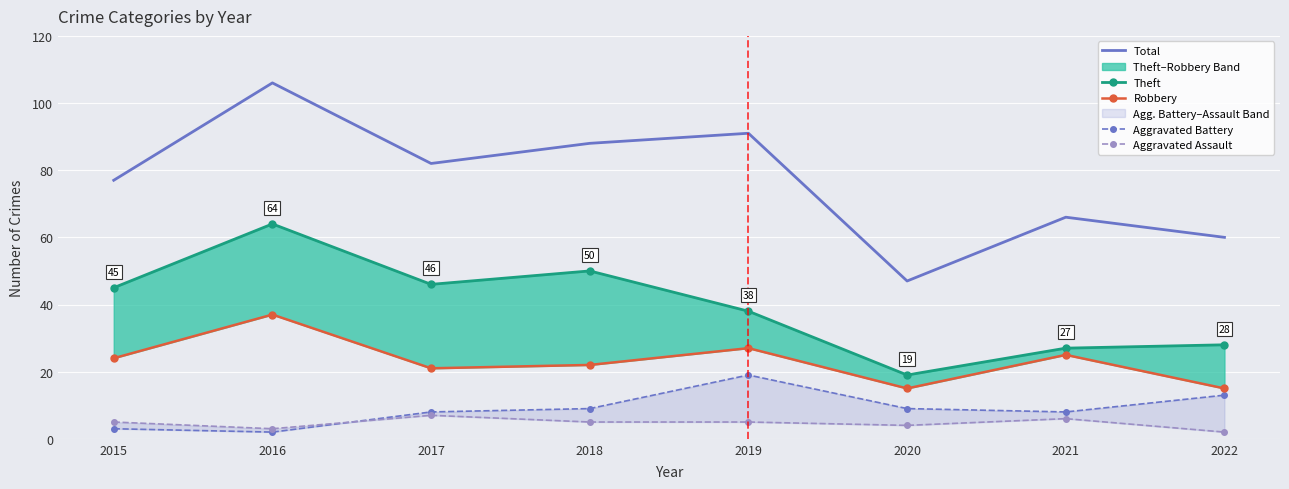

The value of Aggravated Battery at 2020 is 9. True or false?

True